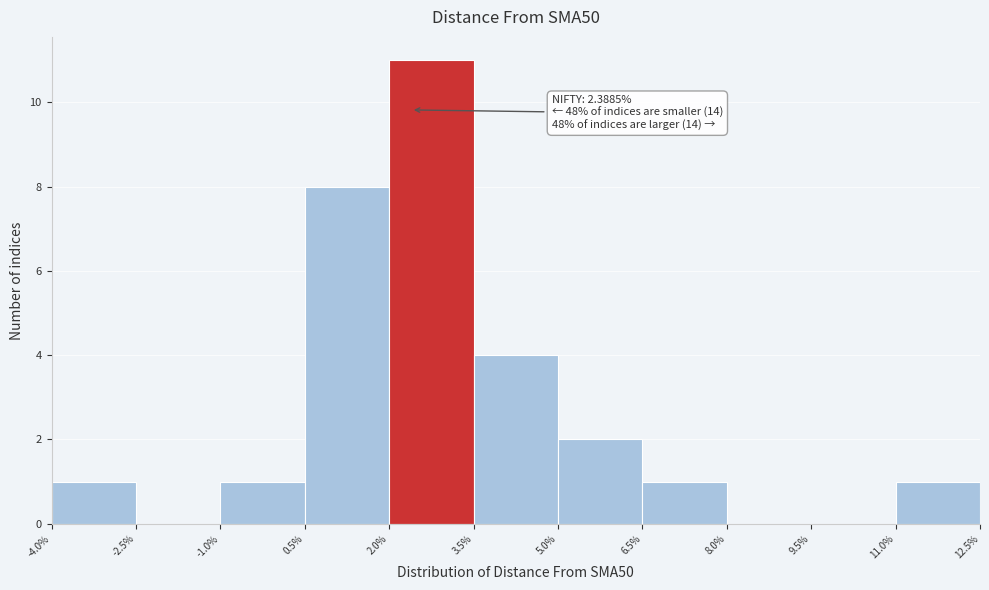

Which range on the x-axis has the tallest bar?

2.0% to 3.5%